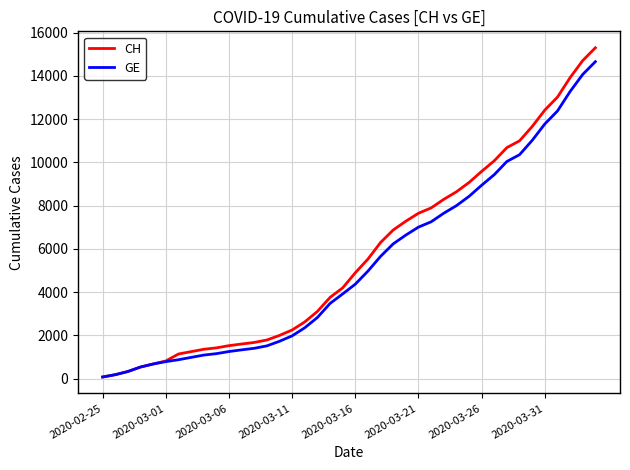

Does the chart have visible grid lines?

Yes